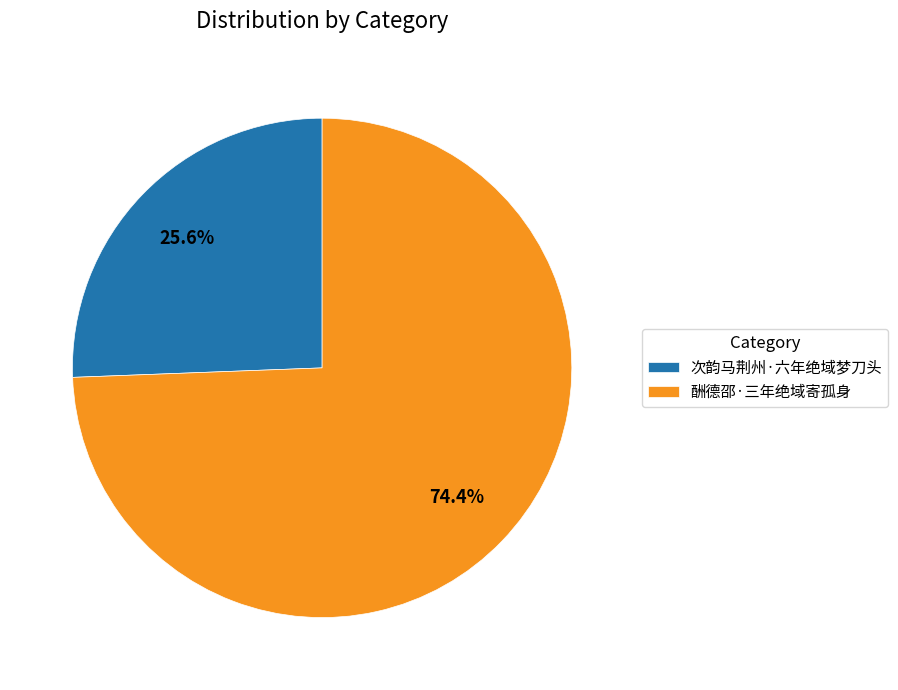

To the nearest percent, what is the difference between the 次韵马荆州·六年绝域梦刀头 and 酬德邵·三年绝域寄孤身 slice percentages?

49%